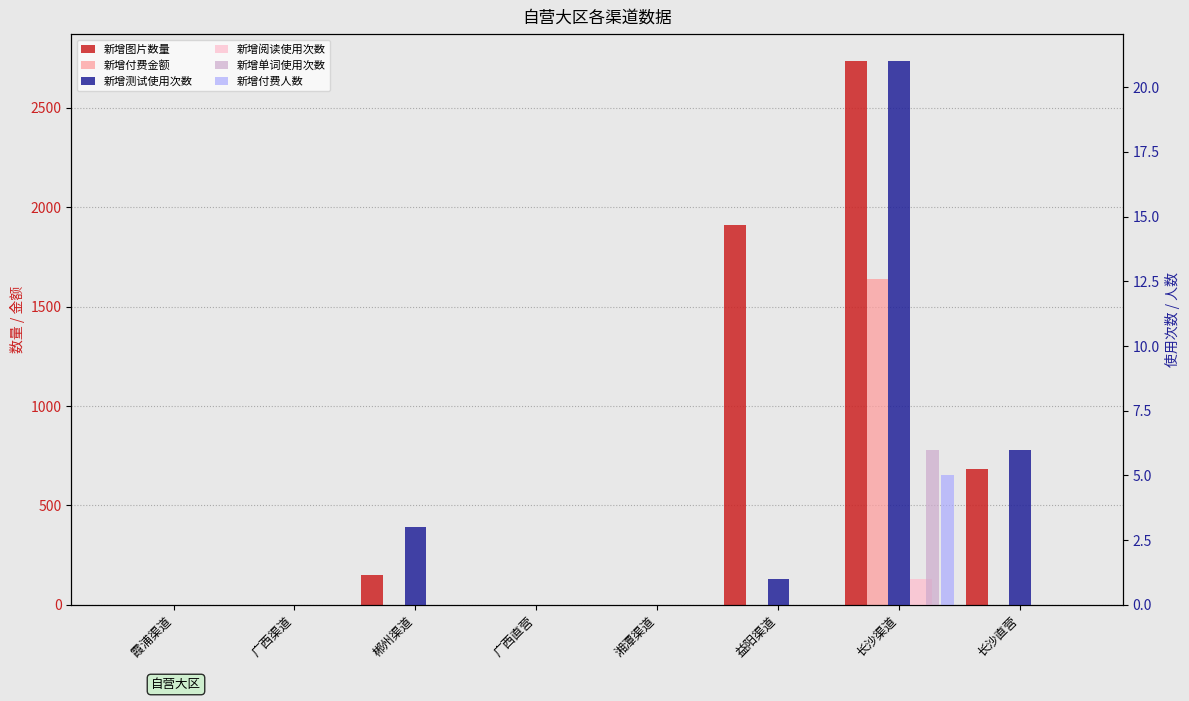

At which category is the sum across all series the highest?

长沙渠道